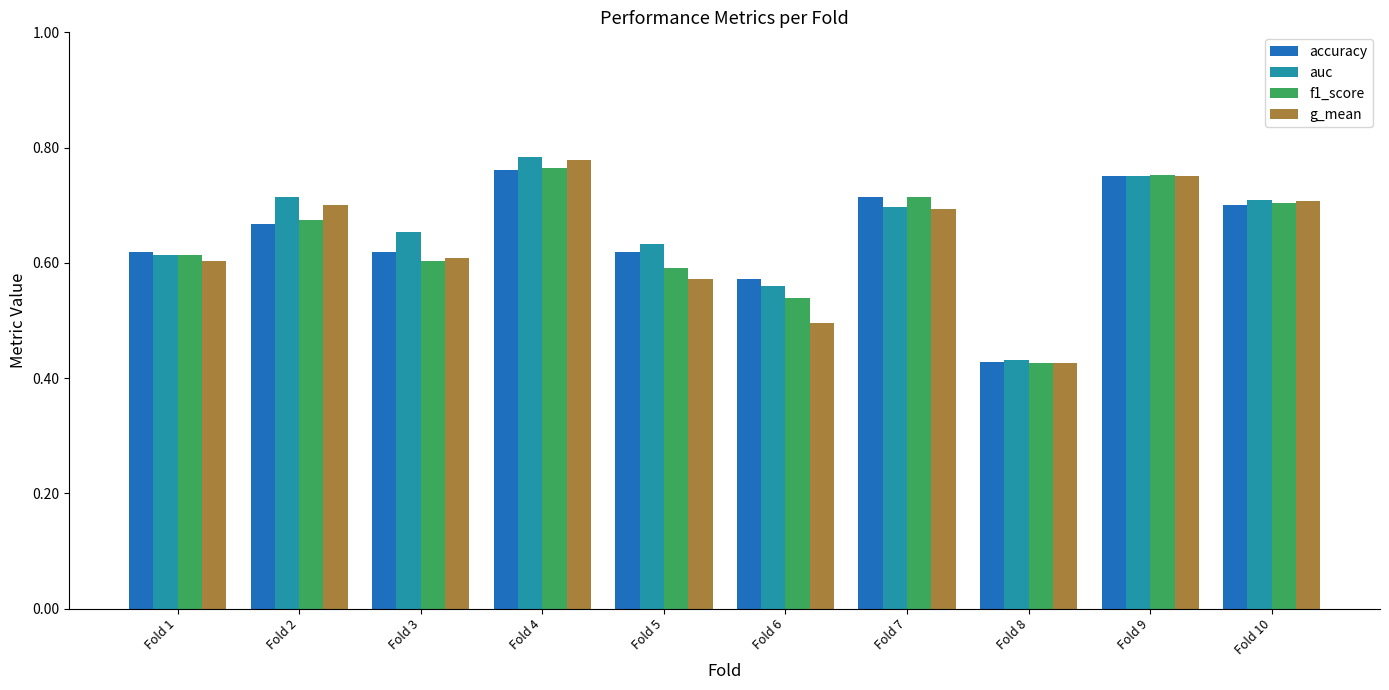

At how many categories does at least one series exceed 0?

10